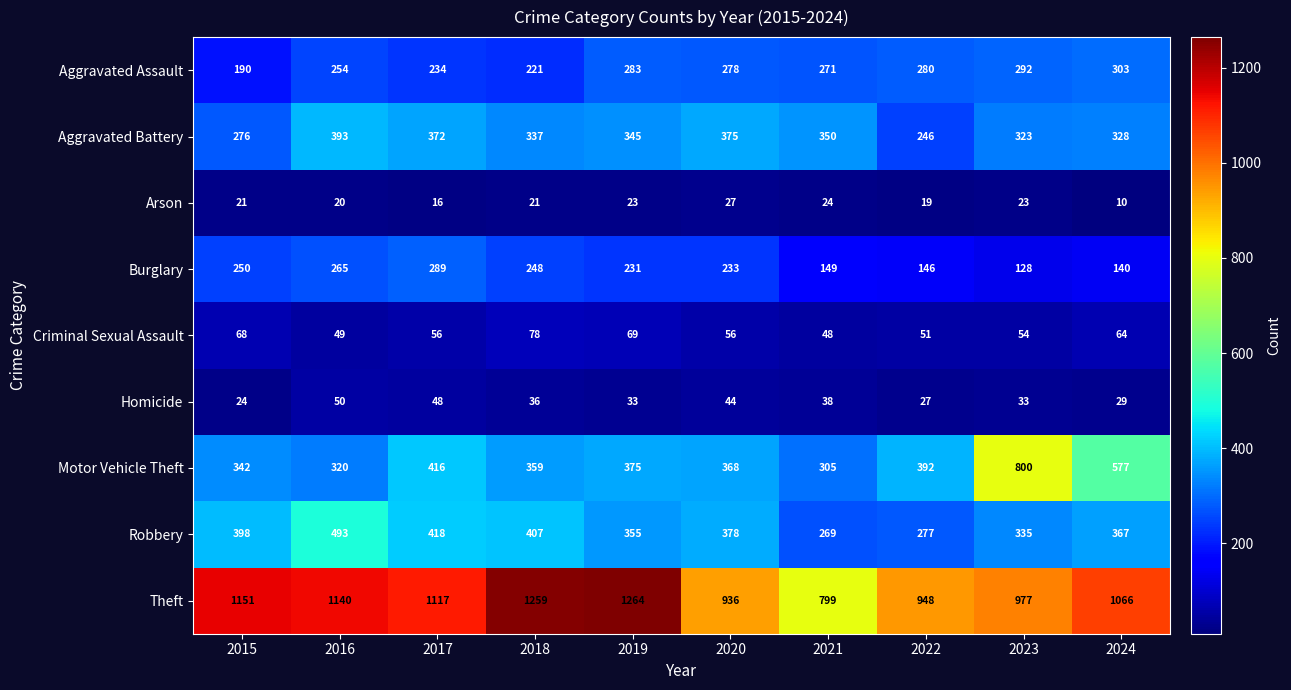

What is the difference between the maximum and minimum values in the Aggravated Assault series?

113